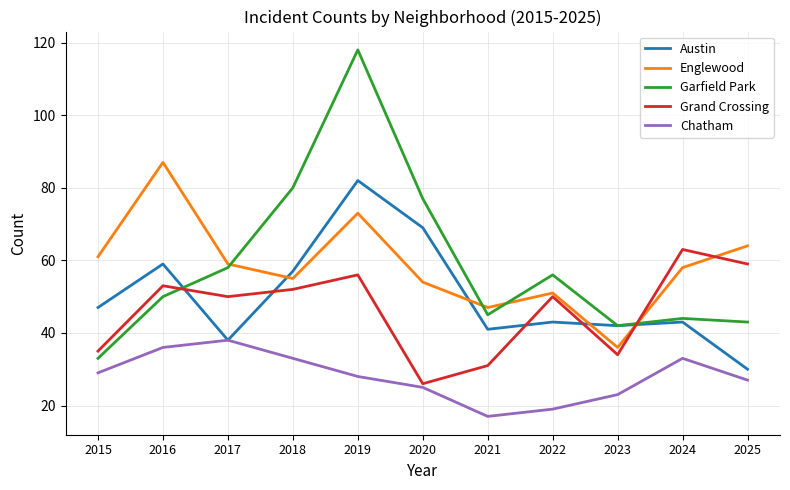

How many interior local valleys does the Austin series have?

3